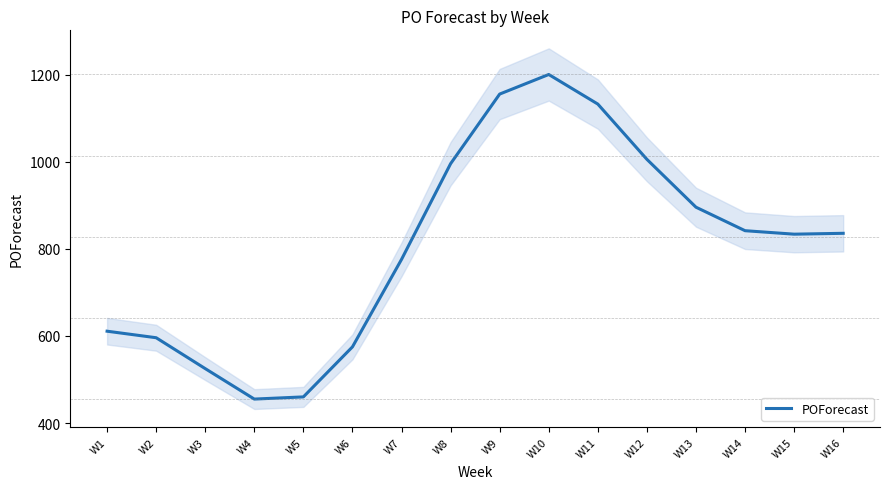

True or false: the data has more than 0 interior local peaks.

True